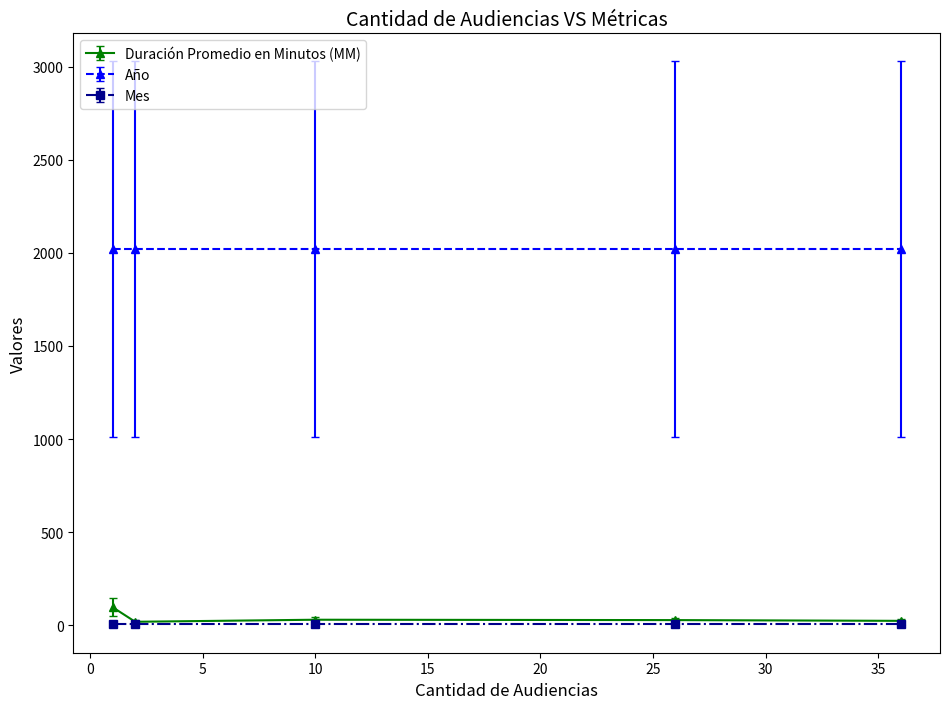

True or false: Año has more than 2 points higher than both neighbors.

False